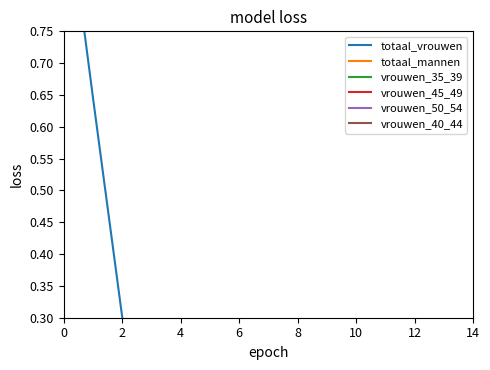

What is the label of the 8th point from the right?

14